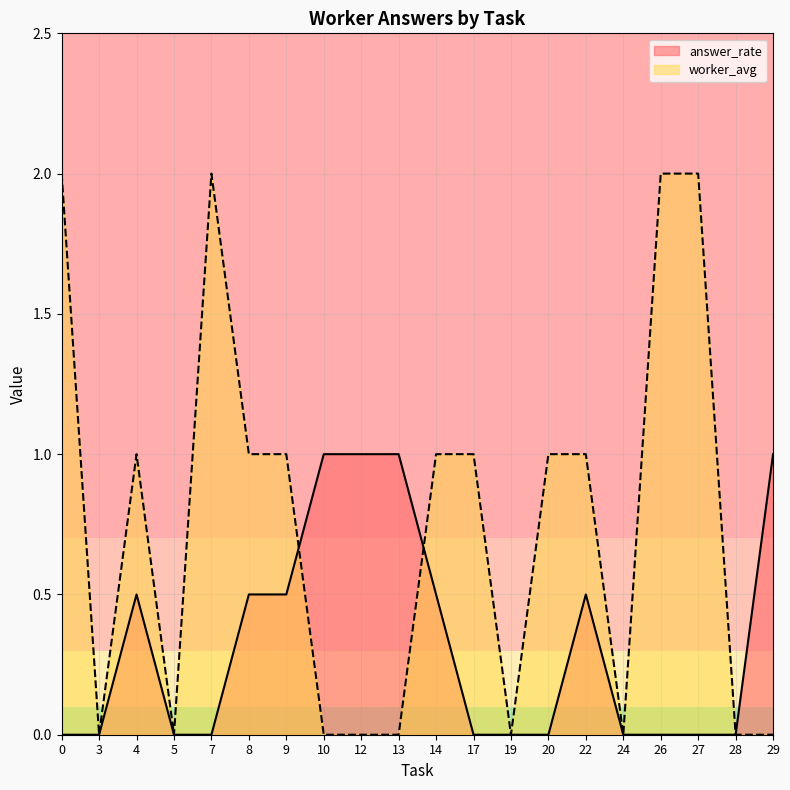

True or false: worker_avg has more than 1 interior local peaks.

True